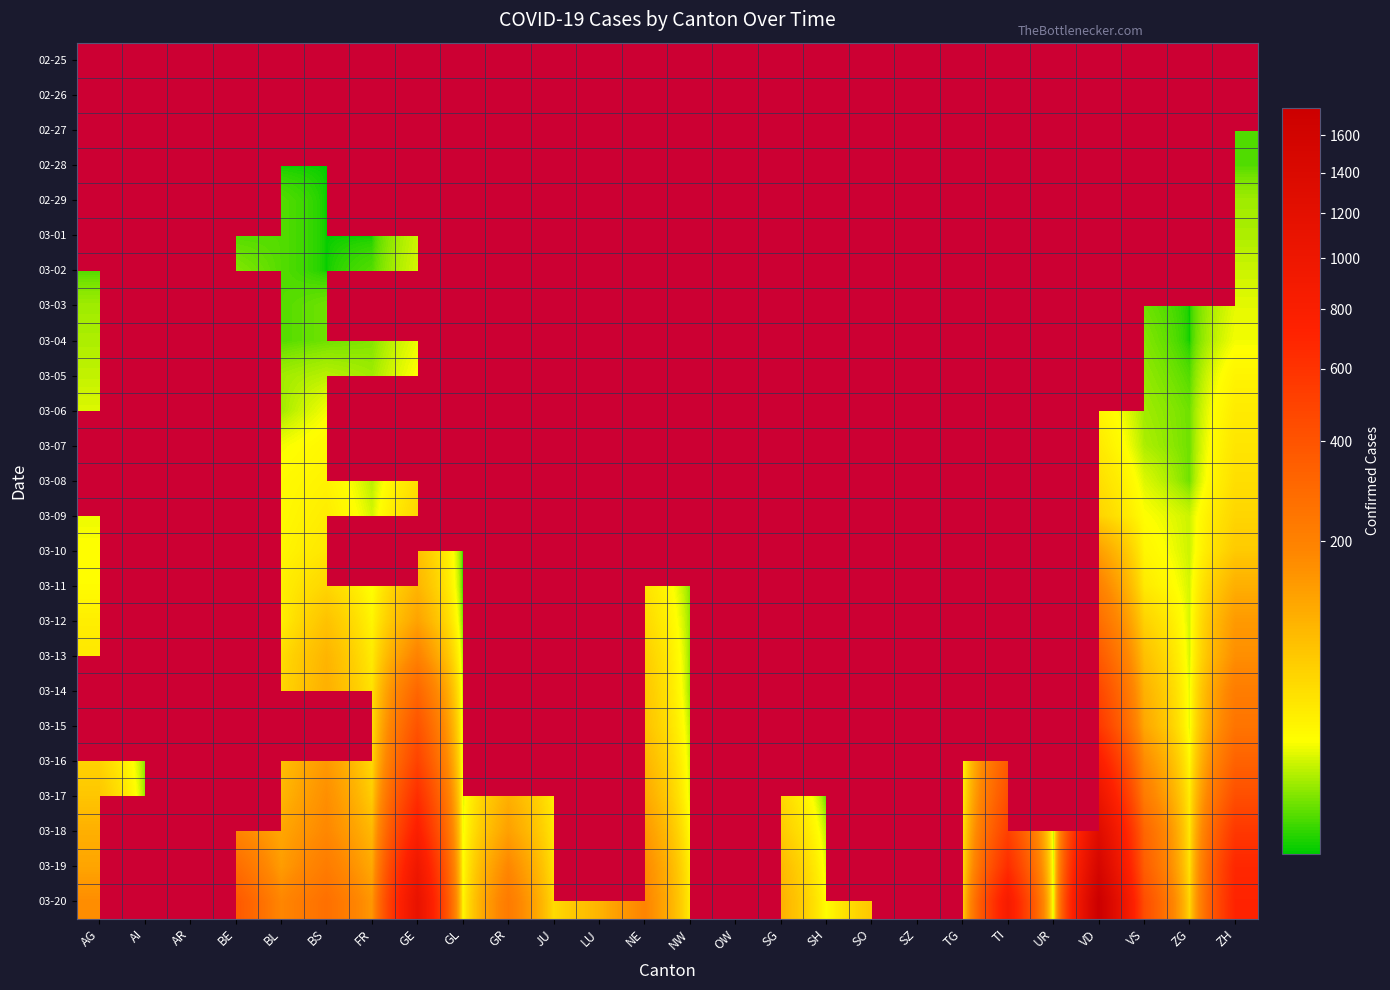

Which series has the largest range (max minus min)?

03-20